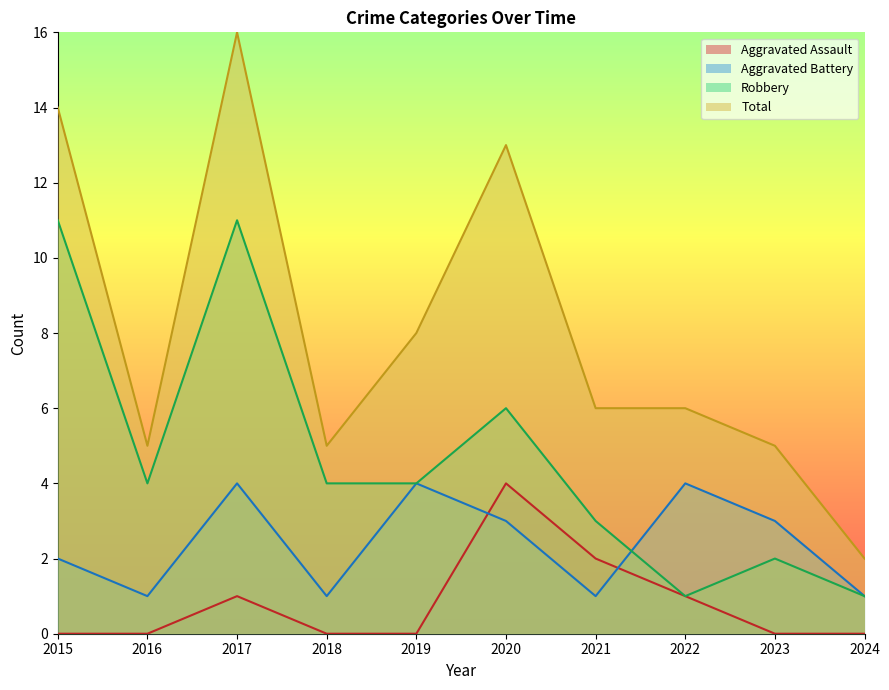

What is the value of the Robbery point at the 2nd from the left?

4